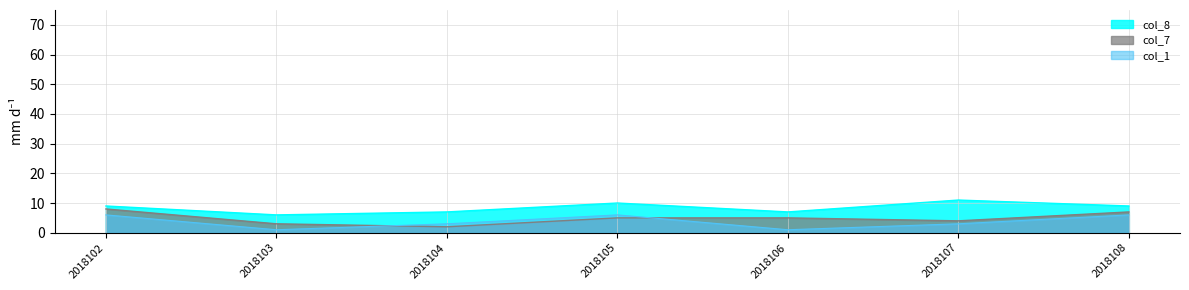

What is the average value of the col_1 series?

4